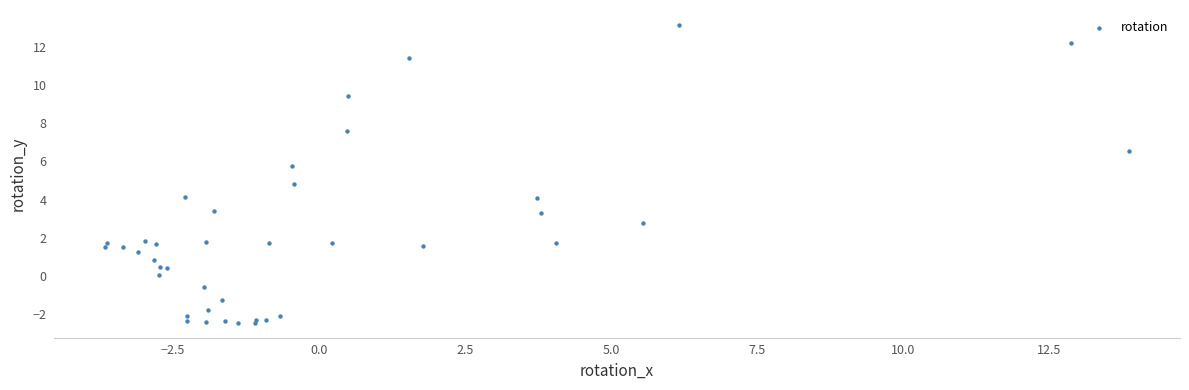

What Y value in the scatter plot is closest to 5?

4.8